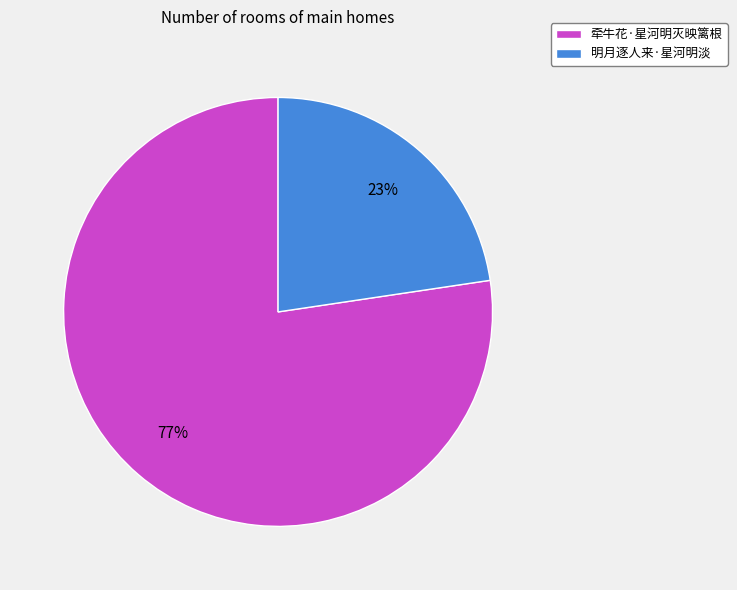

True or false: 牵牛花·星河明灭映篱根 accounts for 66% of the total.

False